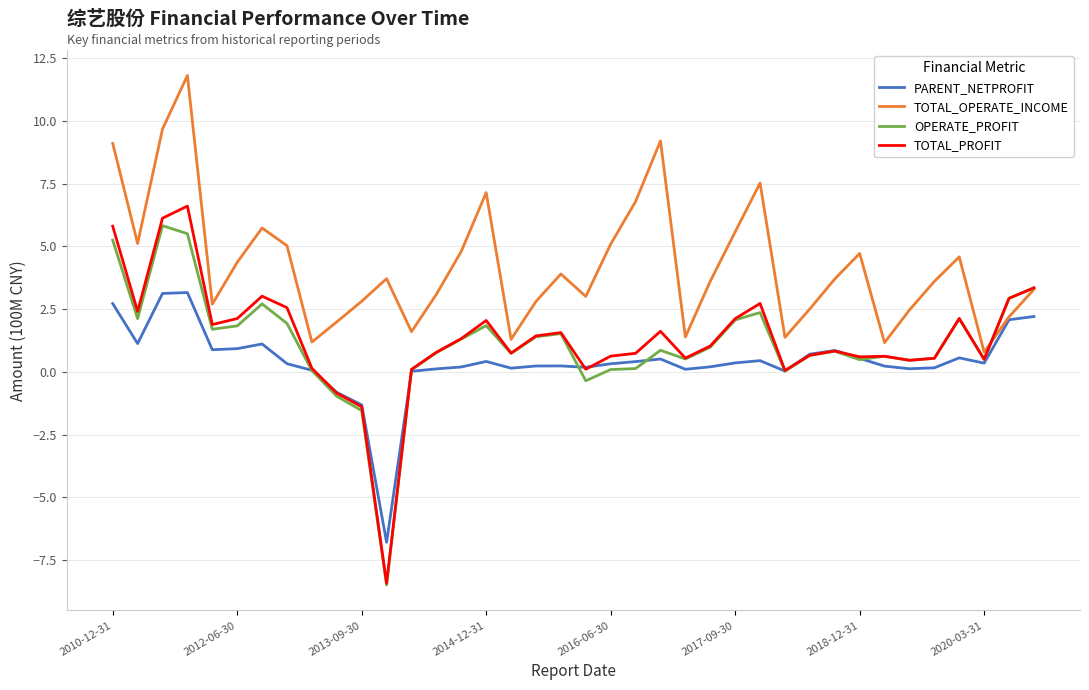

True or false: TOTAL_PROFIT and TOTAL_OPERATE_INCOME intersect in this chart.

True